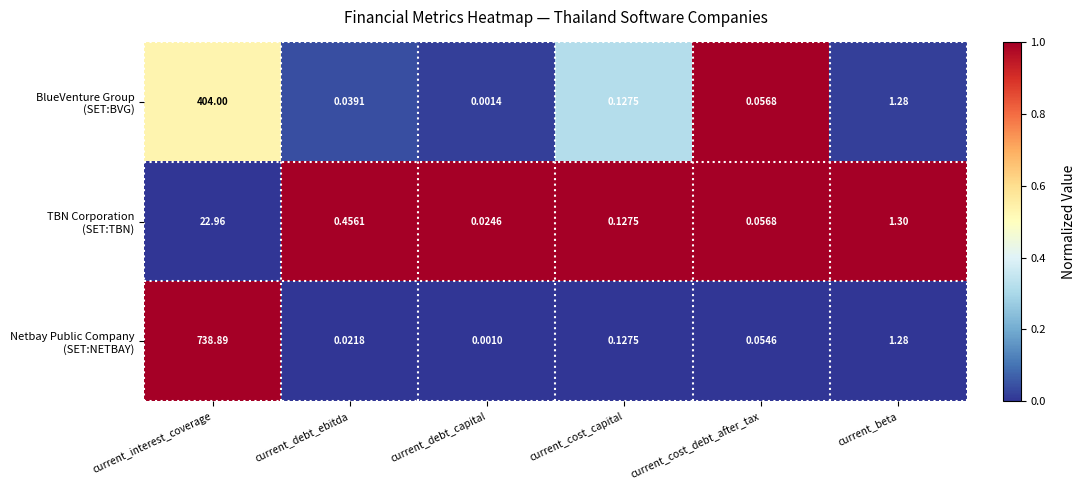

At which category is the sum across all series the highest?

current_interest_coverage